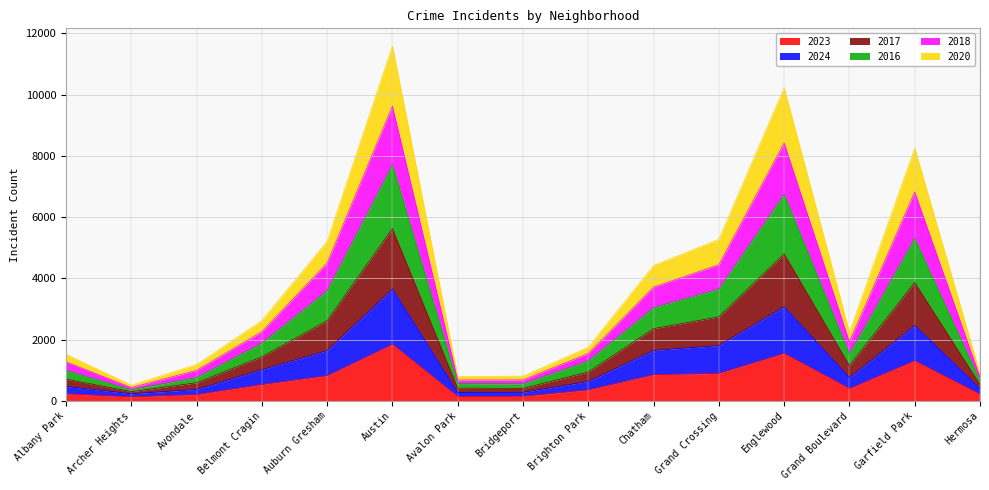

What is the label of the 3rd point from the right?

Grand Boulevard